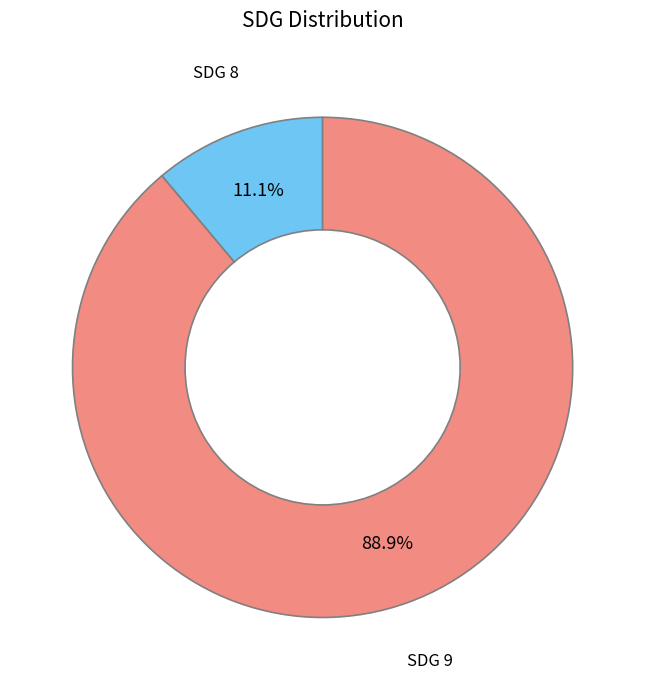

How many segments does this pie chart have?

2